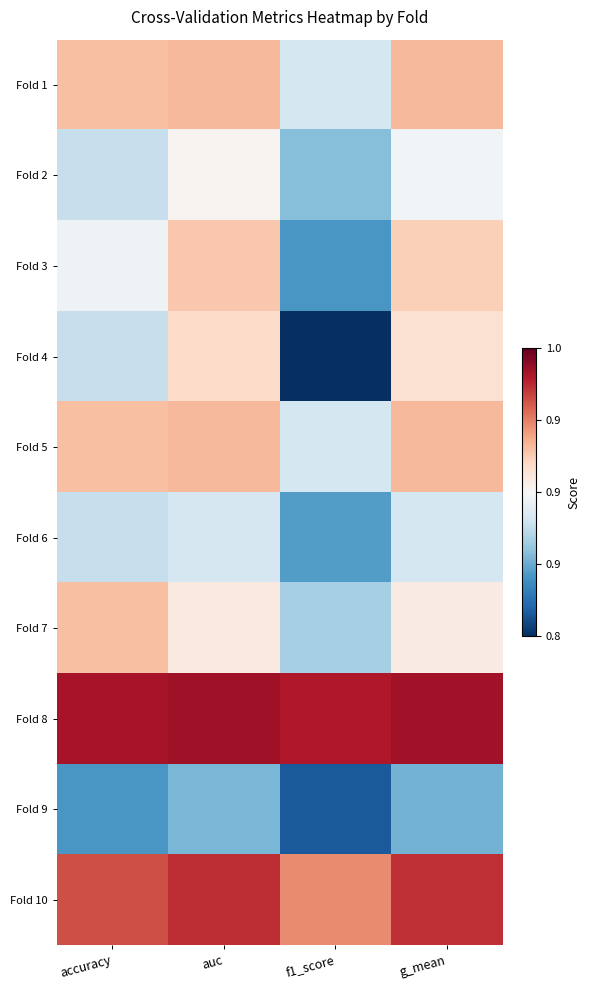

Reading right to left, extract all data points from this chart.

Fold 1: g_mean=0.9	f1_score=0.9	auc=0.9	accuracy=0.9
Fold 2: g_mean=0.9	f1_score=0.9	auc=0.9	accuracy=0.9
Fold 3: g_mean=0.9	f1_score=0.8	auc=0.9	accuracy=0.9
Fold 4: g_mean=0.9	f1_score=0.8	auc=0.9	accuracy=0.9
Fold 5: g_mean=0.9	f1_score=0.9	auc=0.9	accuracy=0.9
Fold 6: g_mean=0.9	f1_score=0.8	auc=0.9	accuracy=0.9
Fold 7: g_mean=0.9	f1_score=0.9	auc=0.9	accuracy=0.9
Fold 8: g_mean=1.0	f1_score=1.0	auc=1.0	accuracy=1.0
Fold 9: g_mean=0.9	f1_score=0.8	auc=0.9	accuracy=0.8
Fold 10: g_mean=1.0	f1_score=0.9	auc=1.0	accuracy=1.0